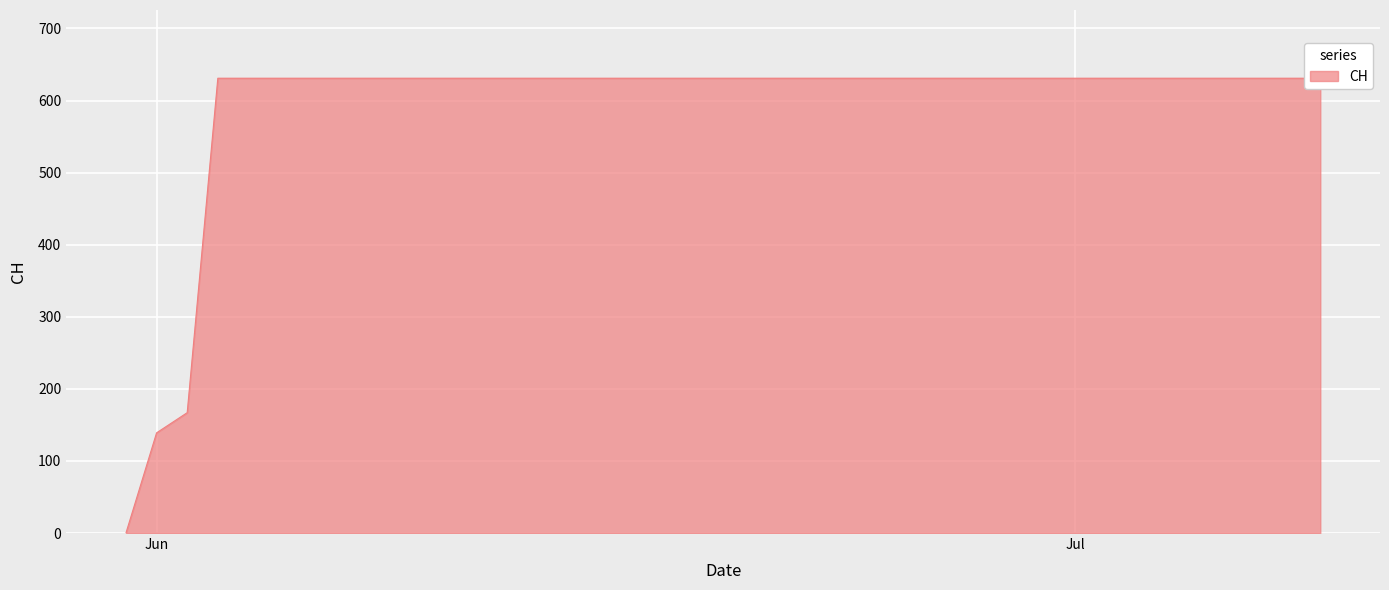

Which has a higher value, 2020-06-18 or 2020-07-06?

2020-06-18